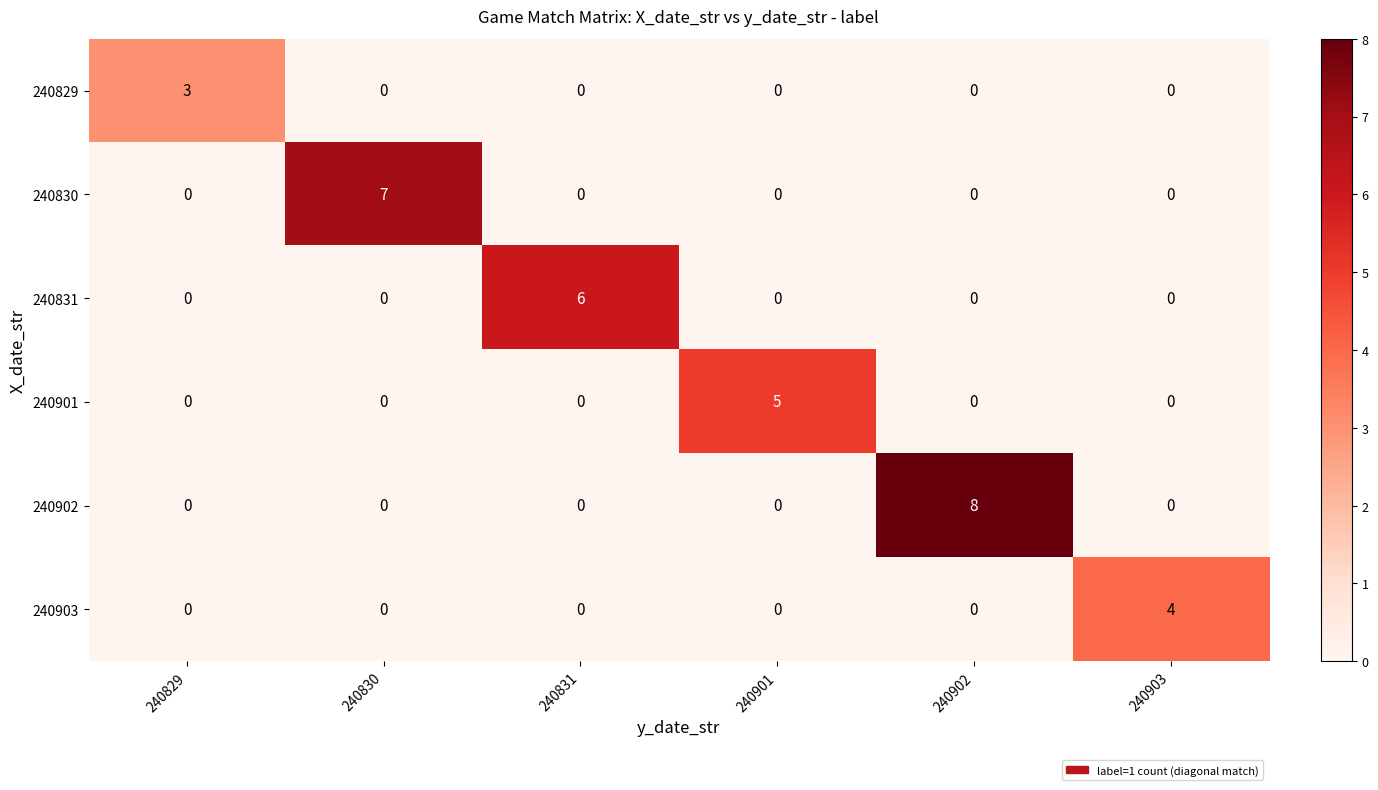

Which series changed the most between 240831 and 240903?

240831